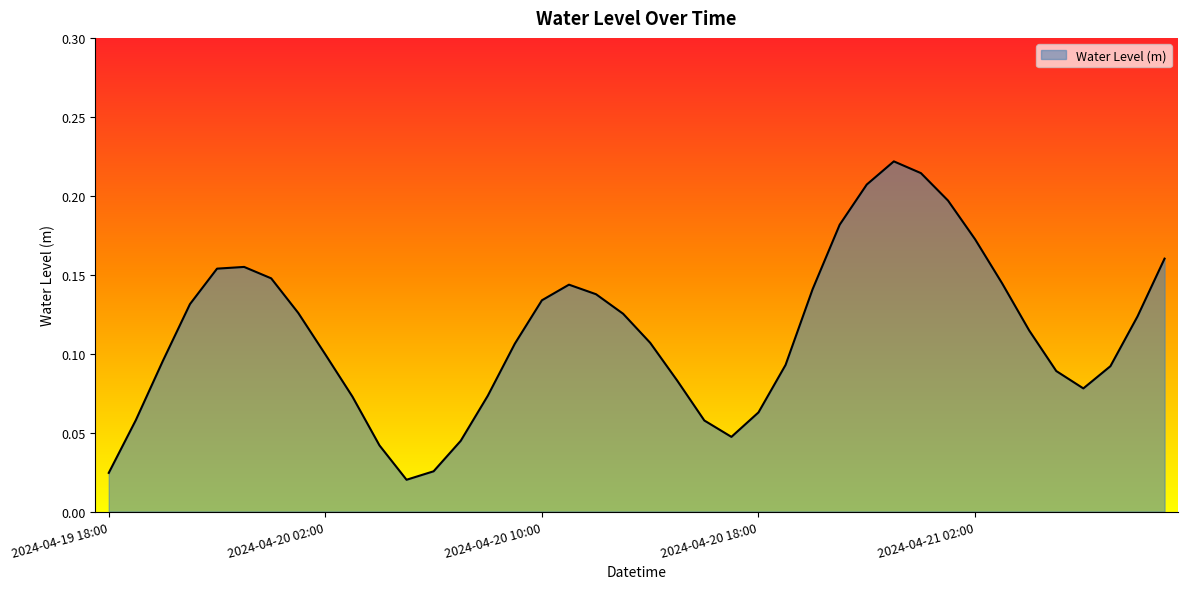

Reading right to left, what are all the values shown in this chart?

0.2	0.1	0.1	0.1	0.1	0.1	0.1	0.2	0.2	0.2	0.2	0.2	0.2	0.1	0.1	0.1	0.0	0.1	0.1	0.1	0.1	0.1	0.1	0.1	0.1	0.1	0.0	0.0	0.0	0.0	0.1	0.1	0.1	0.1	0.2	0.2	0.1	0.1	0.1	0.0